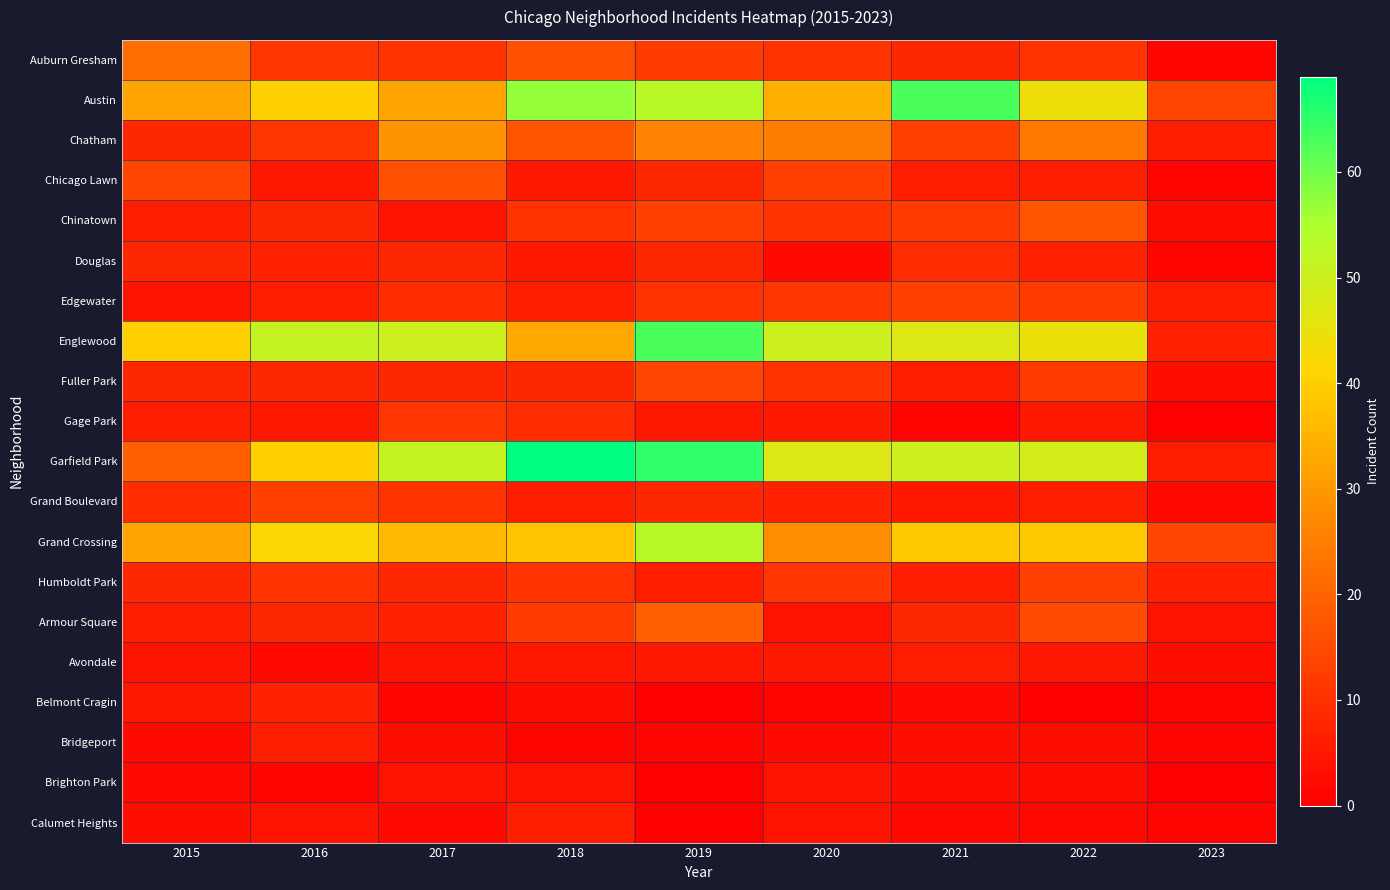

At which category is the sum across all series the highest?

2019